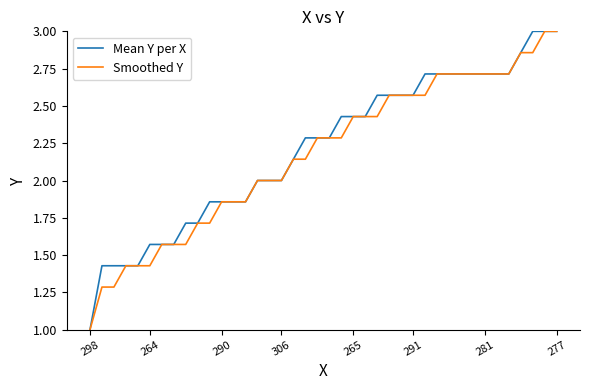

What is the minimum value shown in the chart?

1.0